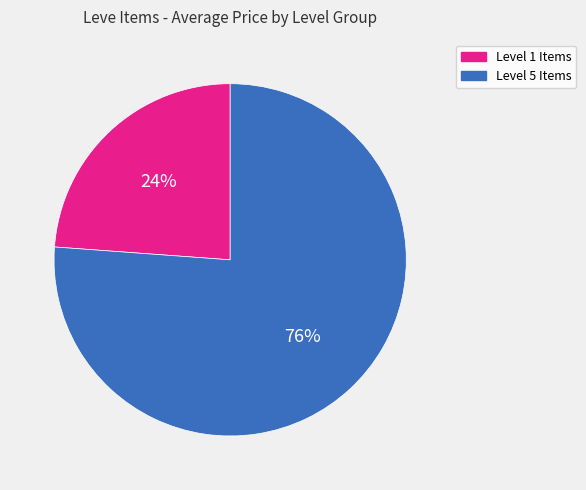

To the nearest percent, what is the average slice percentage?

50%